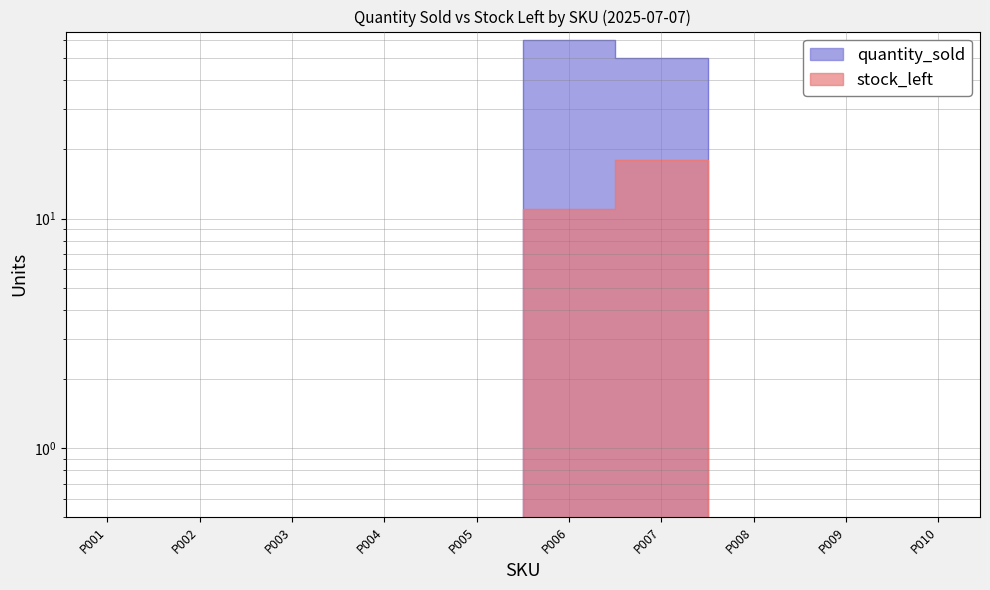

What is the sum of the quantity_sold values at P005 and P006?

60